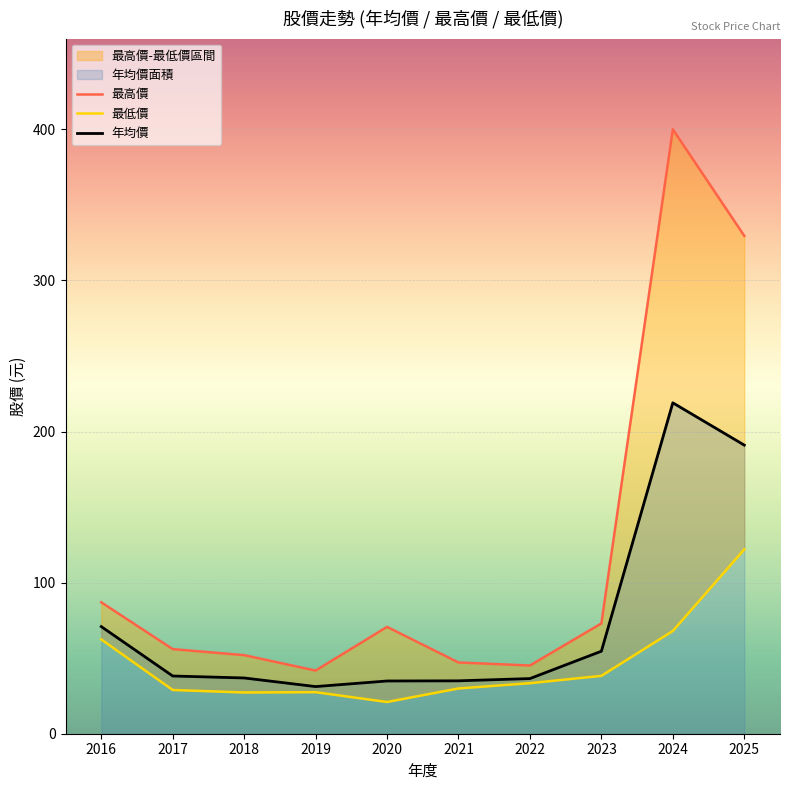

How many interior local valleys does the 最低價 series have?

2